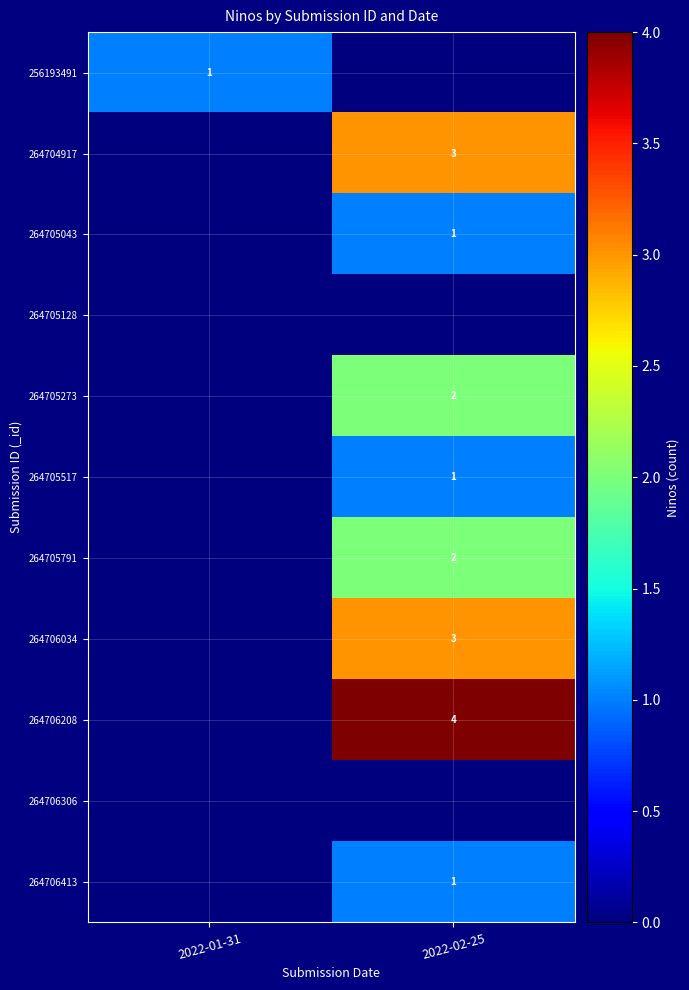

True or false: 264706413 has a value of 0 at 2022-02-25.

False